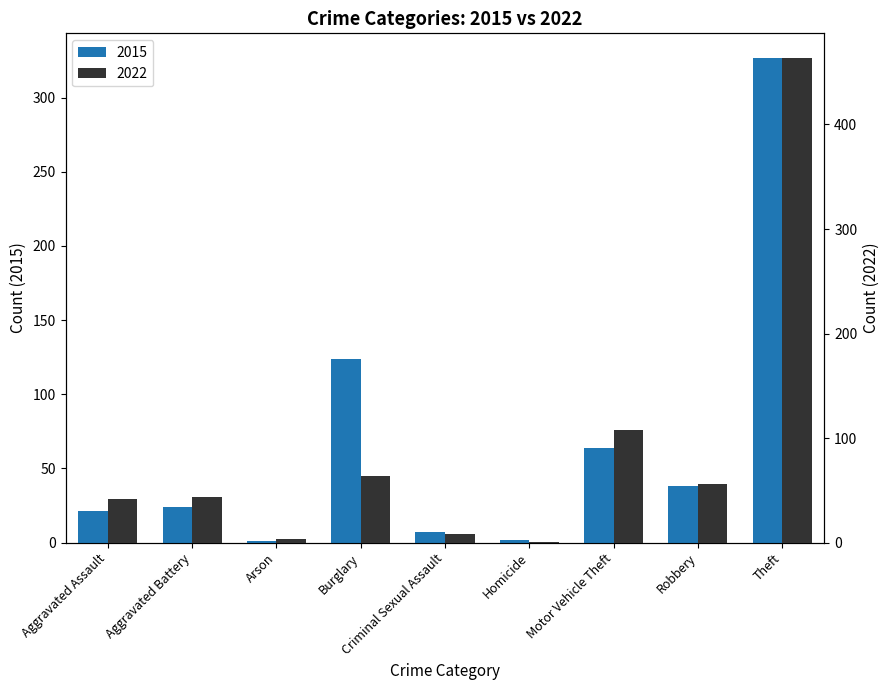

What is the label of the 3rd bar from the right?

Motor Vehicle Theft